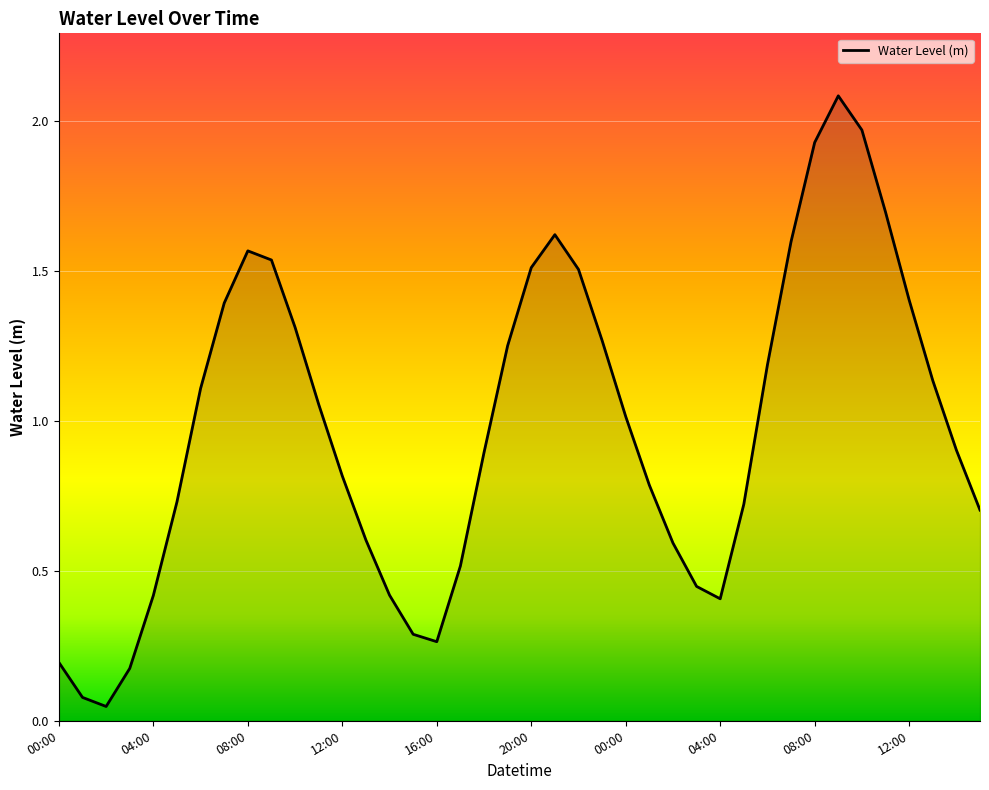

Count the number of data series in this chart.

1